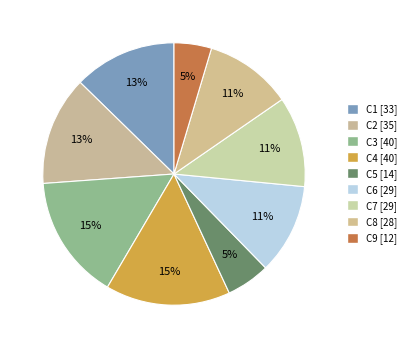

What percentage do C2 and C9 together represent?

18.1%